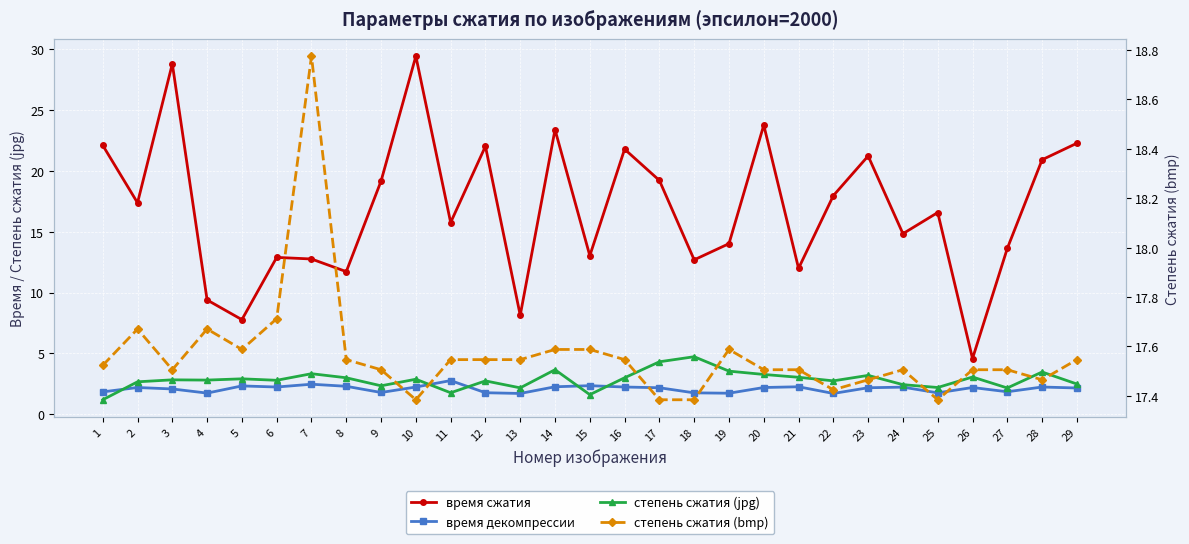

True or false: степень сжатия (jpg) has more than 2 points higher than both neighbors.

True